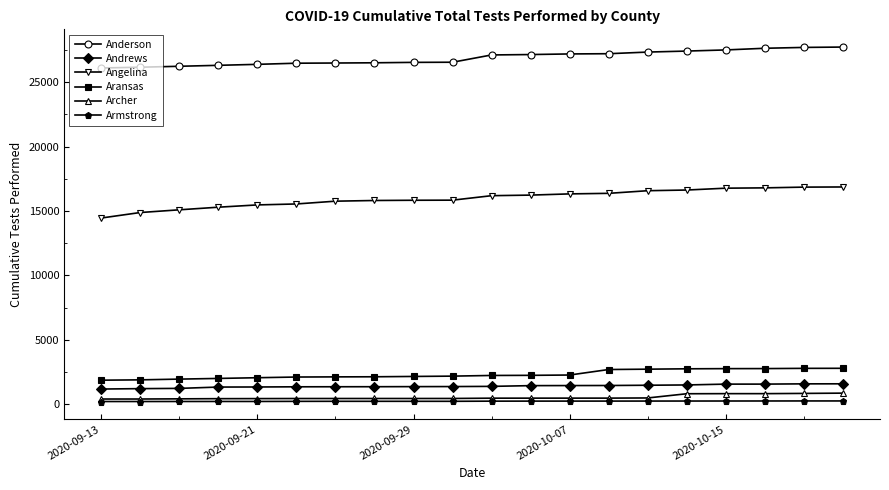

True or false: Aransas and Armstrong cross at least once.

False